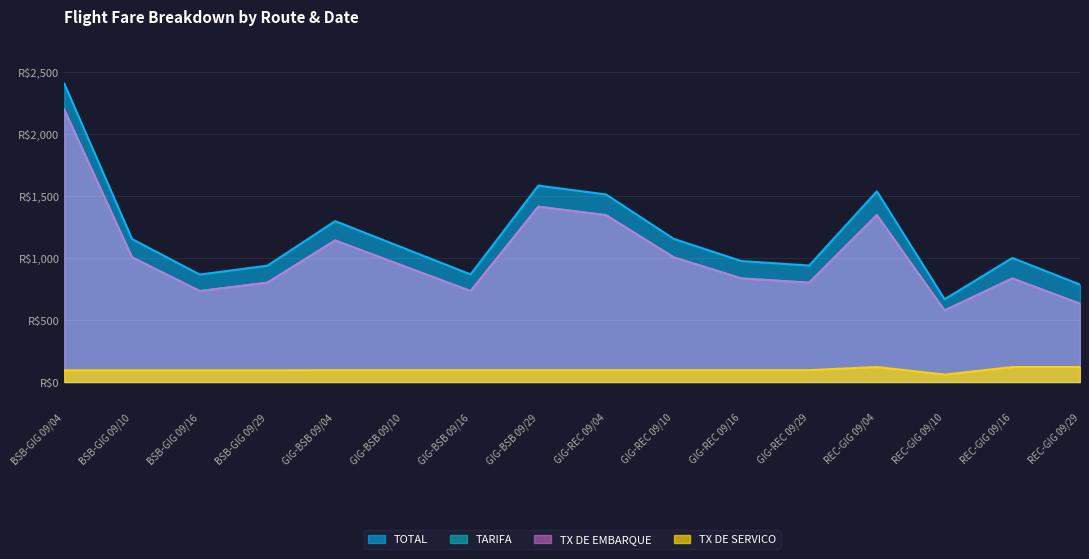

Count the number of categories in the chart.

16